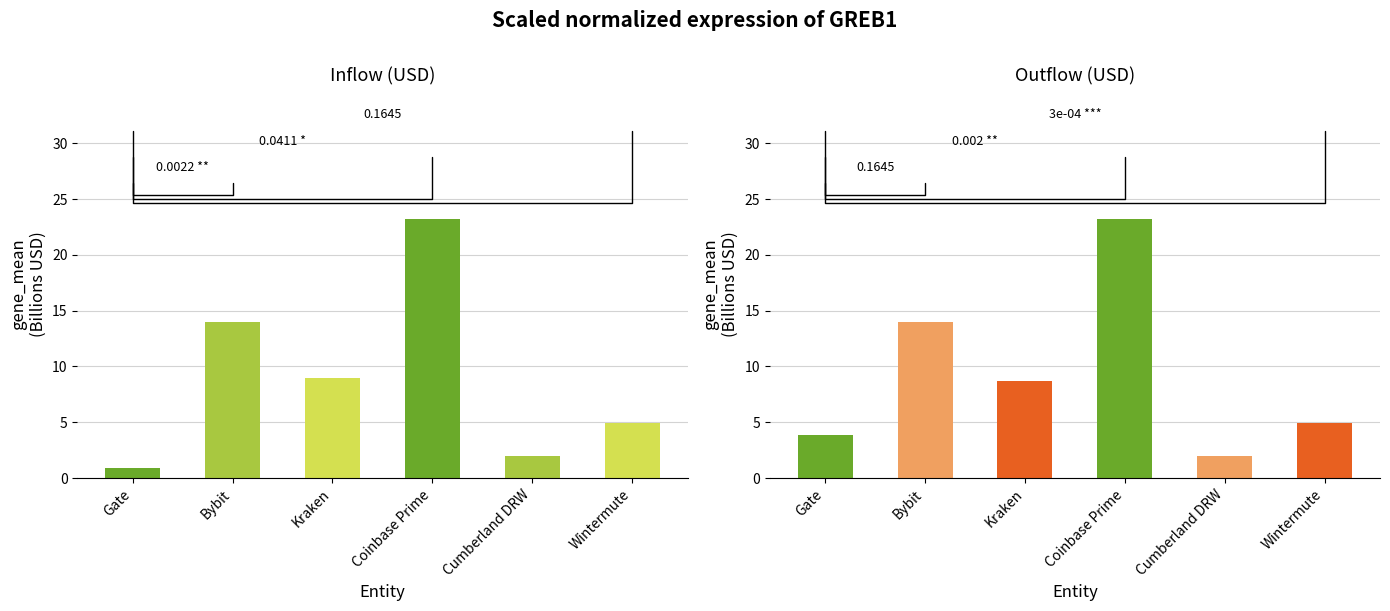

Between Gate and Coinbase Prime, which series saw the biggest shift?

inUSD